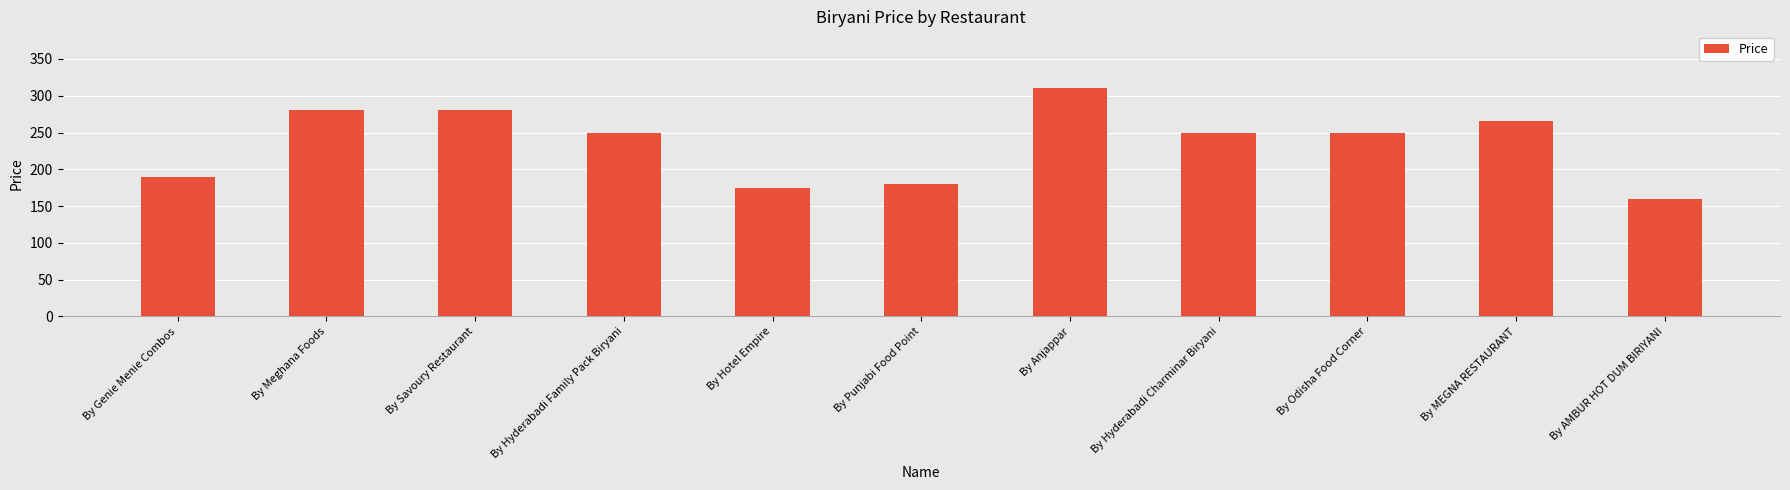

What is the ratio of the value at By MEGNA RESTAURANT to the value at By Hyderabadi Family Pack Biryani?

1.1